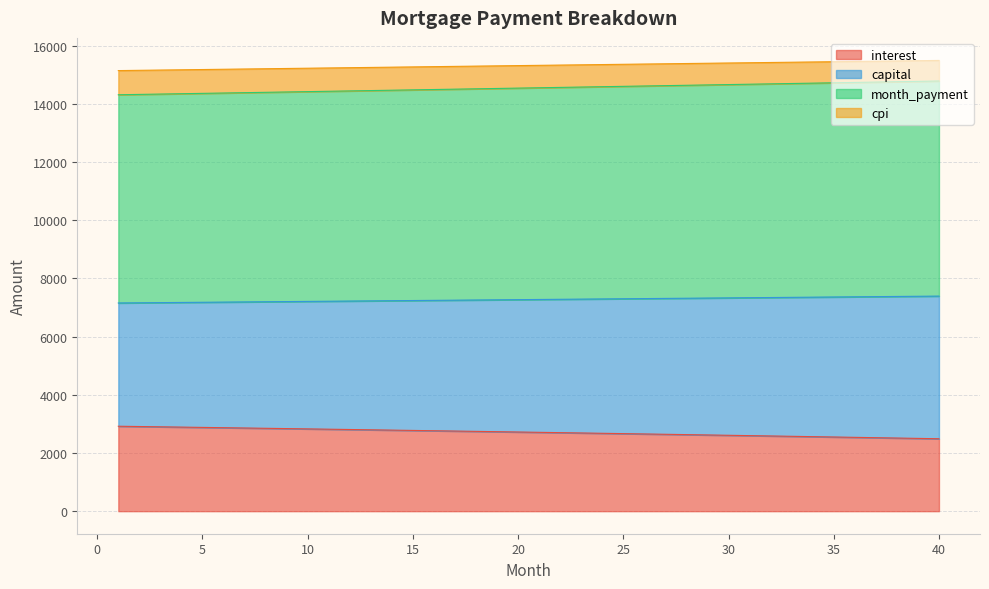

What is the total value across all series at 30?

15400.7